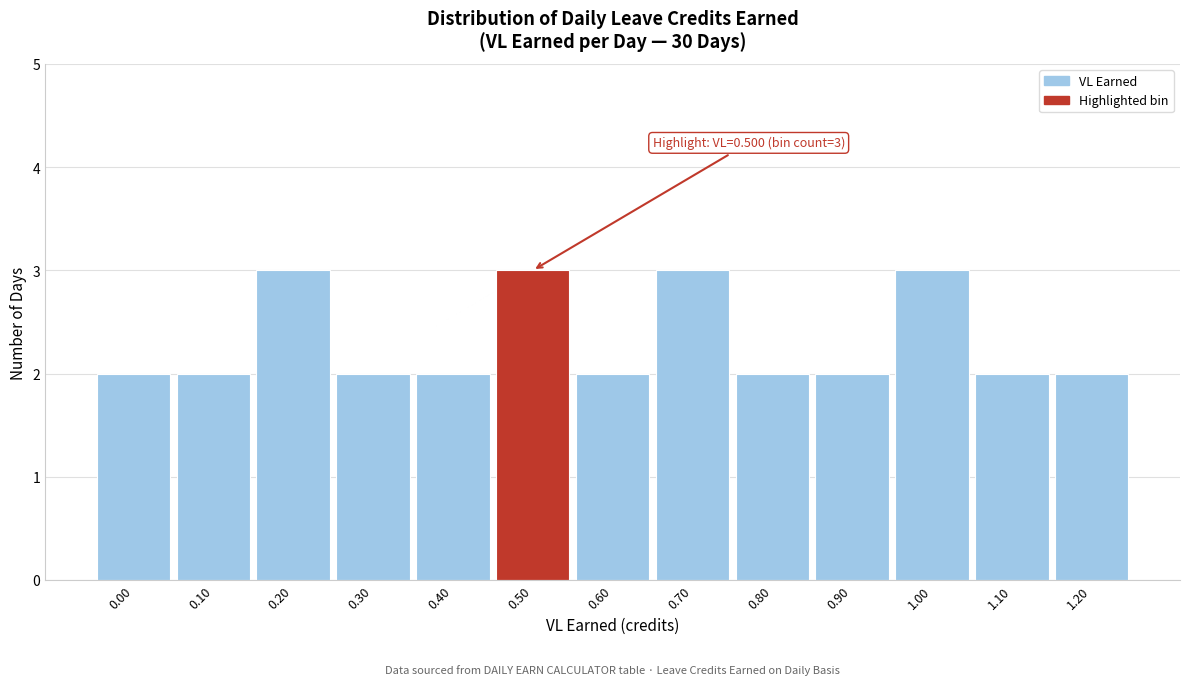

Reading right to left, transcribe all the data shown in this chart.

1.20=2	1.10=2	1.00=3	0.90=2	0.80=2	0.70=3	0.60=2	0.50=3	0.40=2	0.30=2	0.20=3	0.10=2	0.00=2